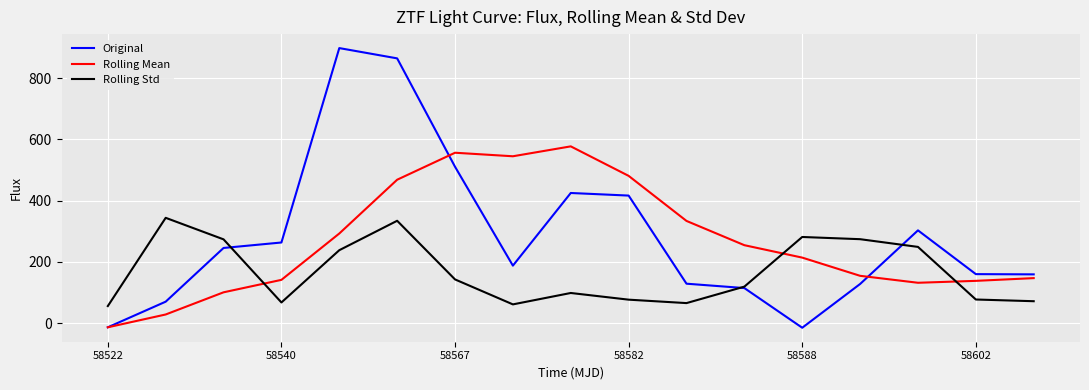

What is the maximum value for Original?

898.0